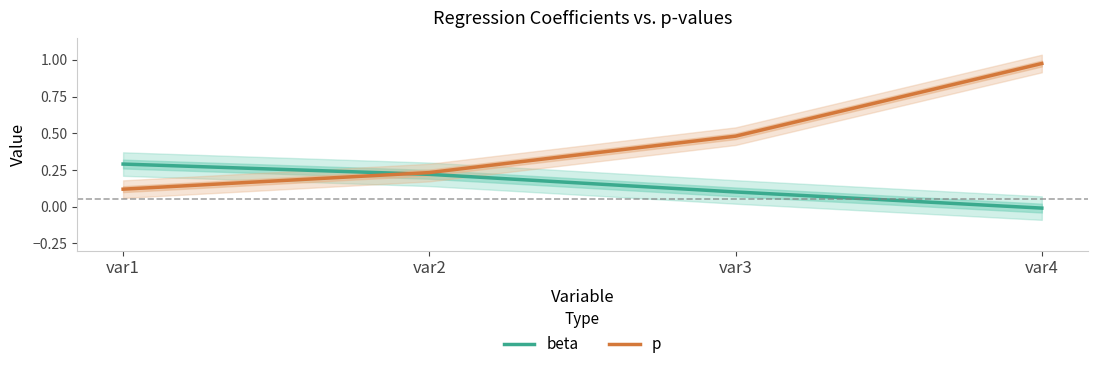

Which series has the largest total across all categories?

p